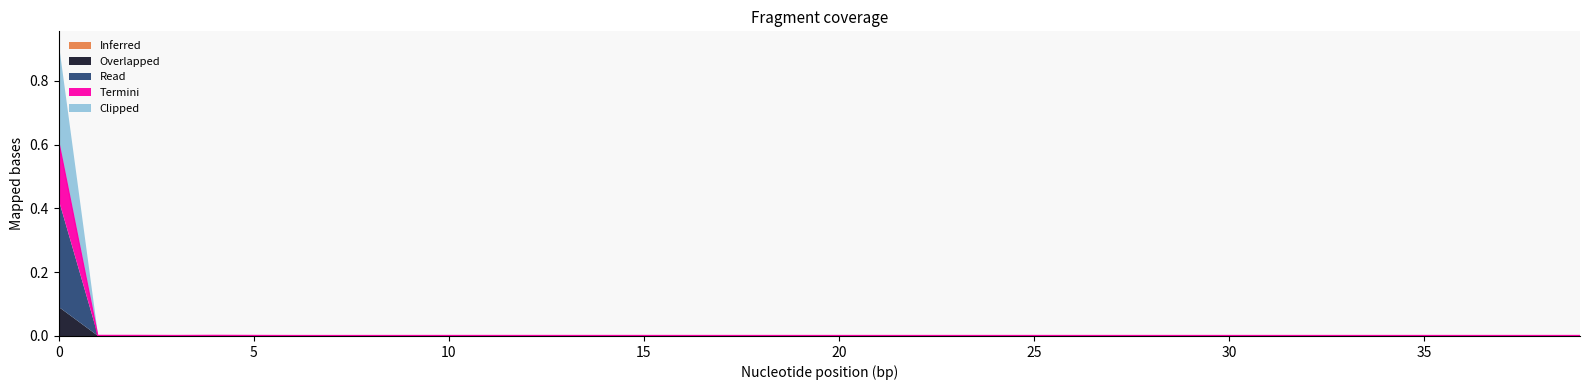

True or false: Read and Clipped cross at least once.

False